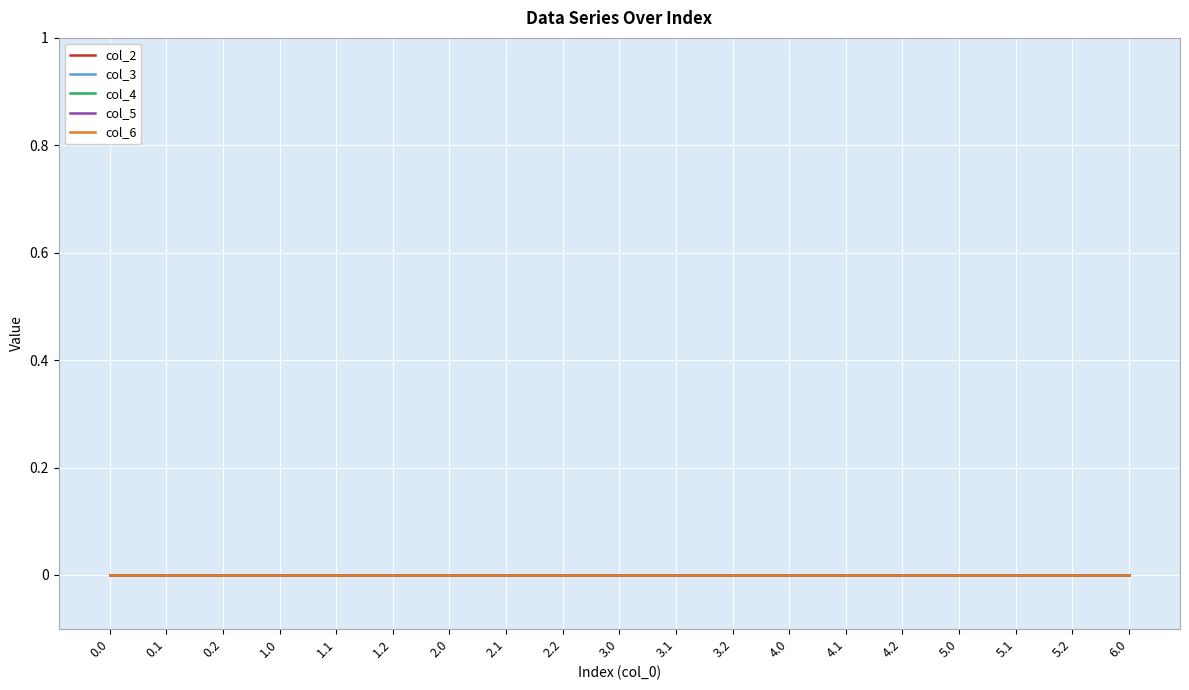

What is the label of the 14th point from the left?

4.1